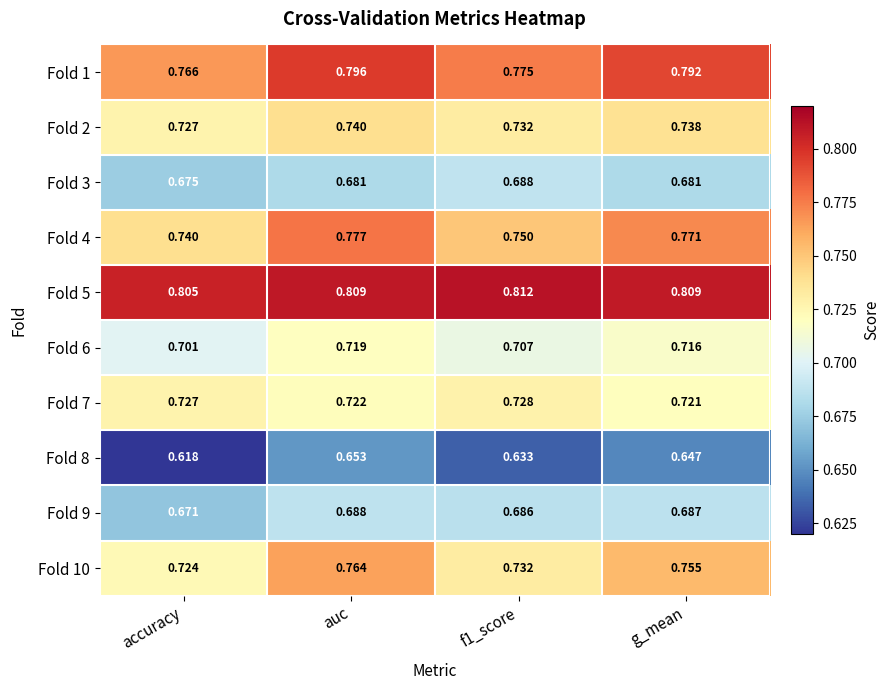

Which series has the widest spread of values?

Fold 10